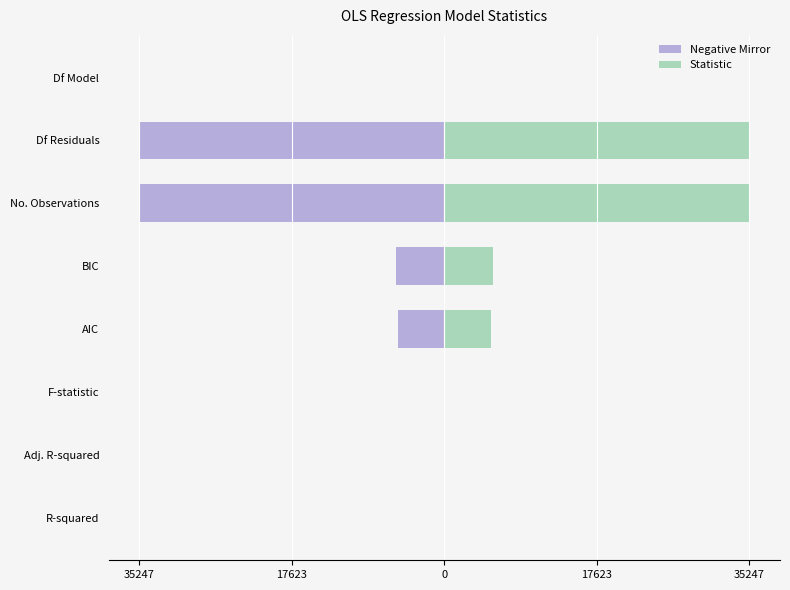

What are all the series names shown in the legend?

Negative Mirror, Statistic